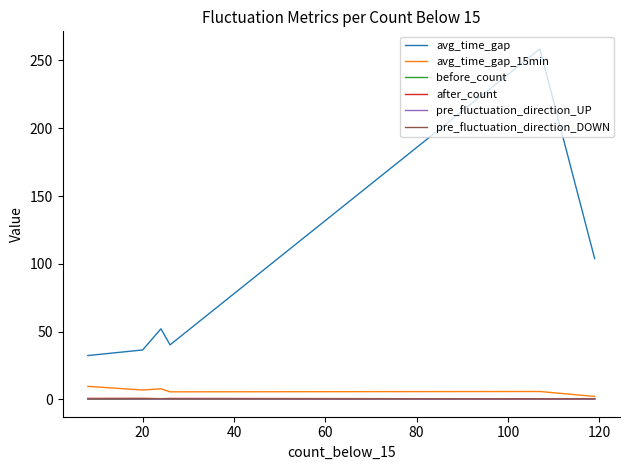

In avg_time_gap_15min, how many points are lower than both neighbors (excluding endpoints)?

2